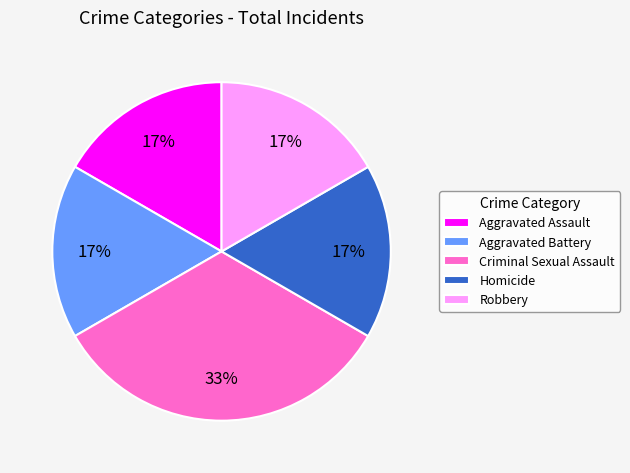

Is there a majority slice in this chart?

No